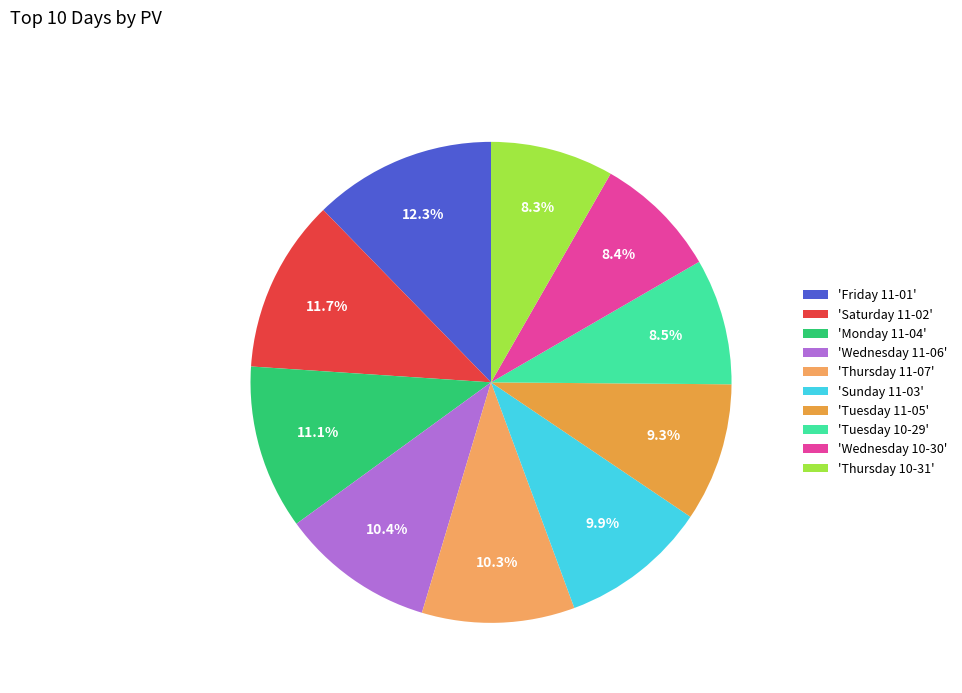

How many segments does this pie chart have?

10